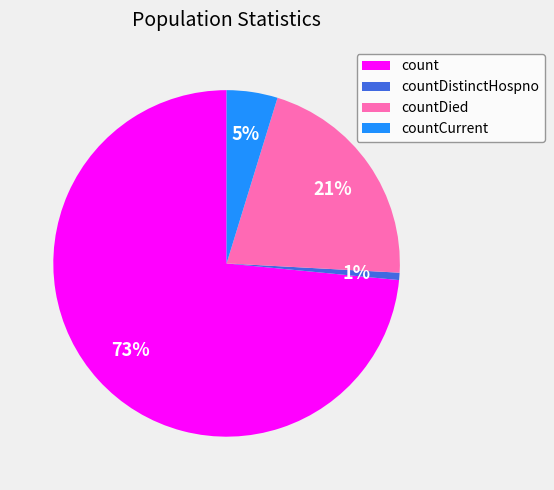

Which has a higher value, countCurrent or countDistinctHospno?

countCurrent